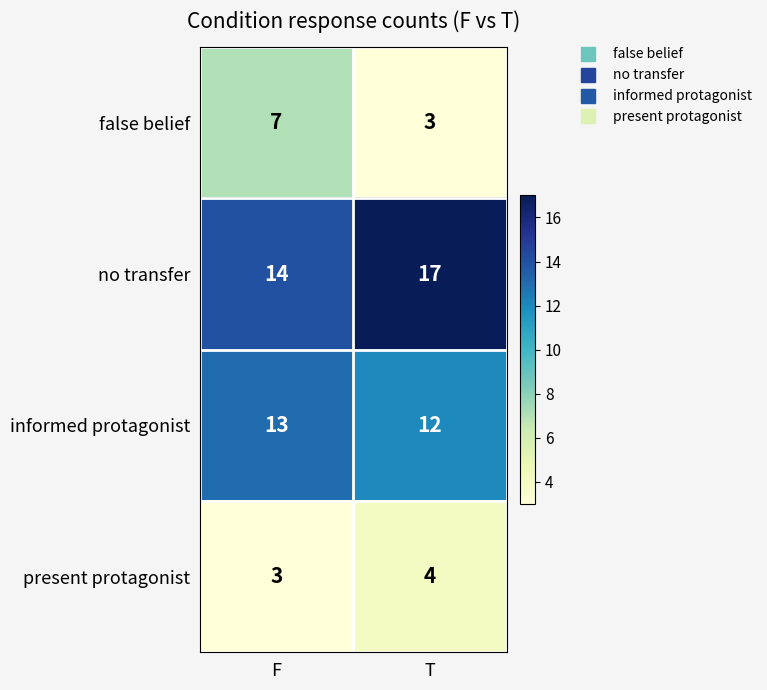

Which series changed the most between F and T?

false belief